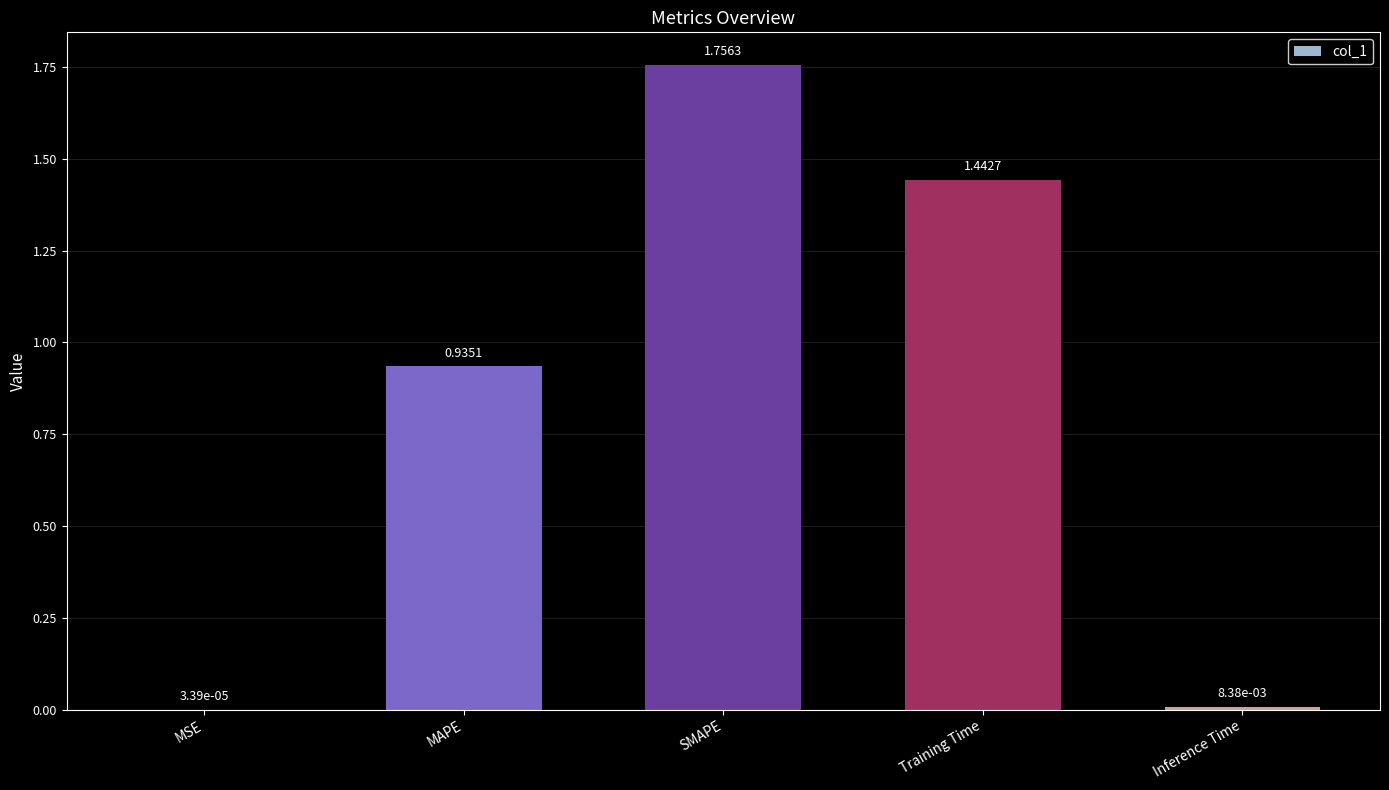

What is the change in value from MSE to SMAPE?

+1.8